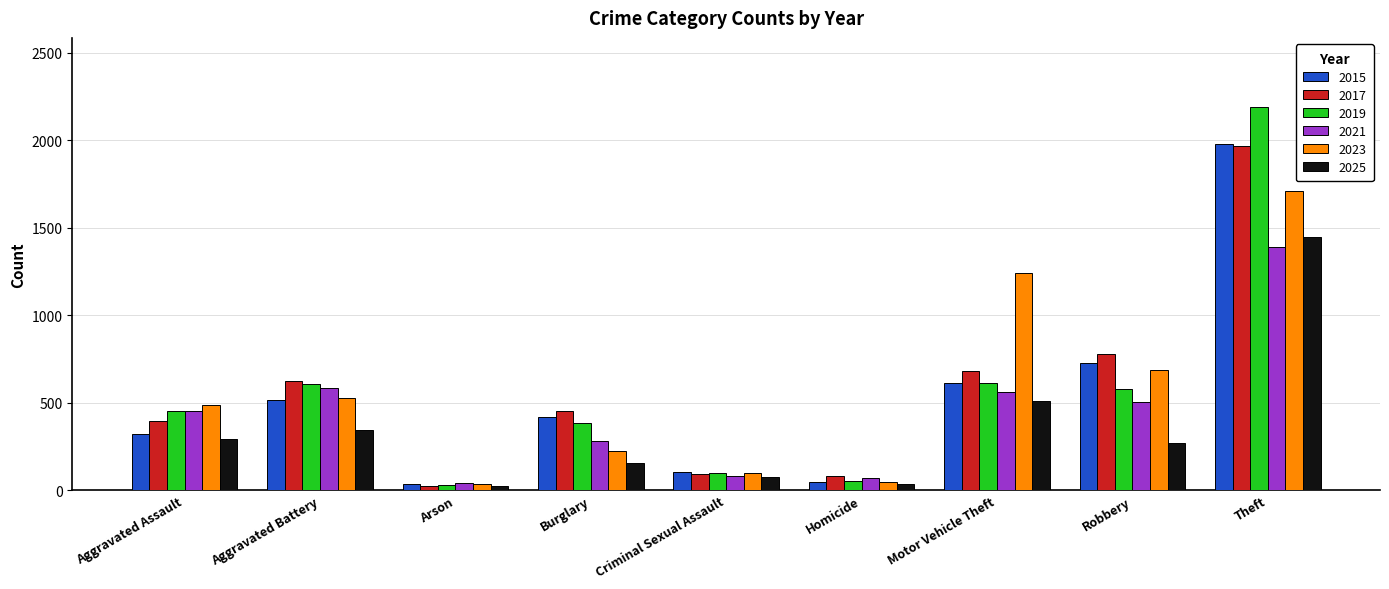

Read the 2019 value at Theft, to the nearest 10.

2190